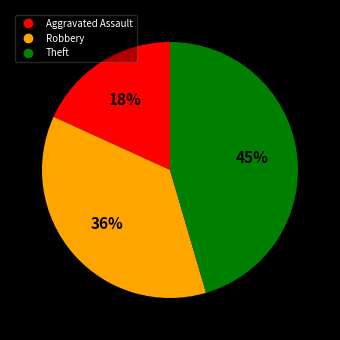

True or false: Robbery accounts for 36% of the total.

True